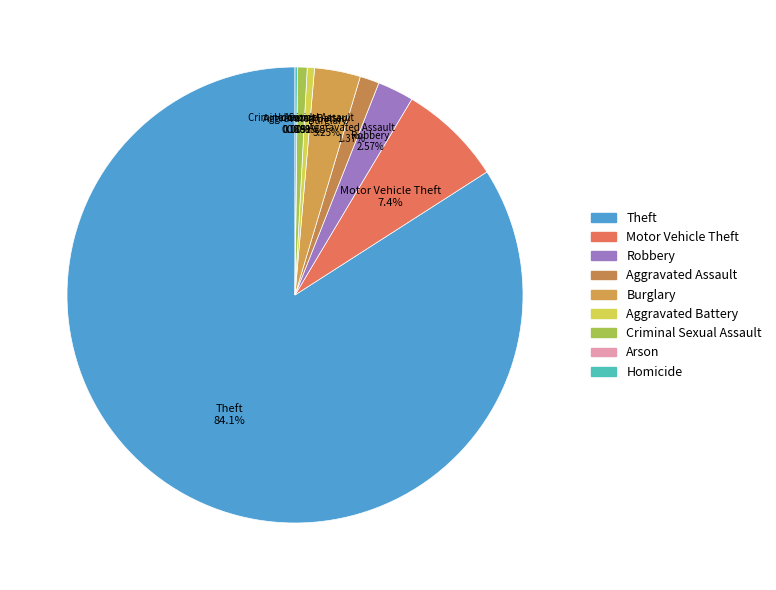

Which has a higher value, Arson or Criminal Sexual Assault?

Criminal Sexual Assault